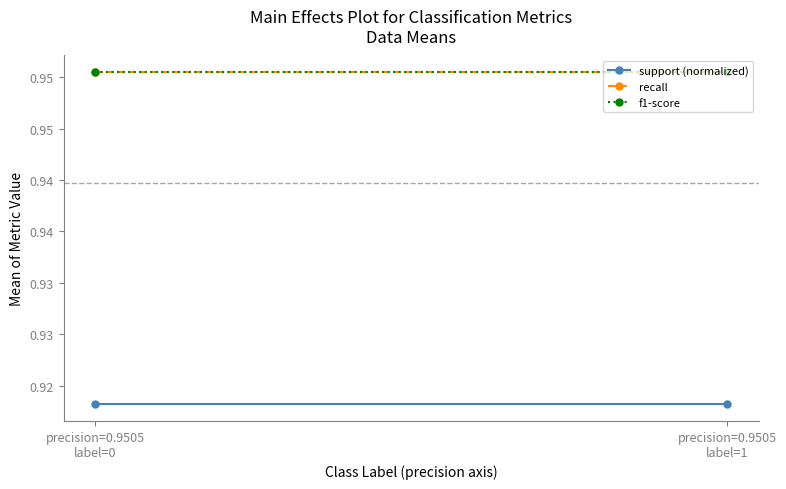

Which series has the largest total across all categories?

recall